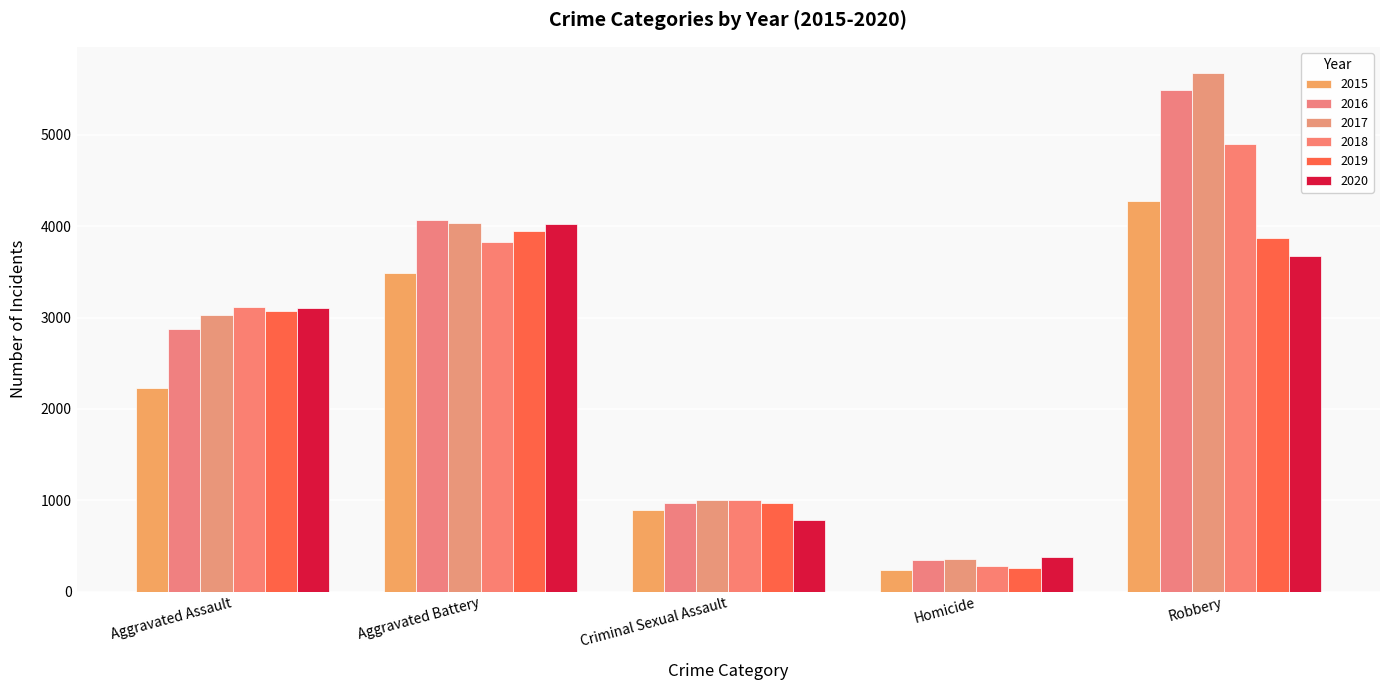

True or false: 2019 has a value of 6418 at Aggravated Battery.

False